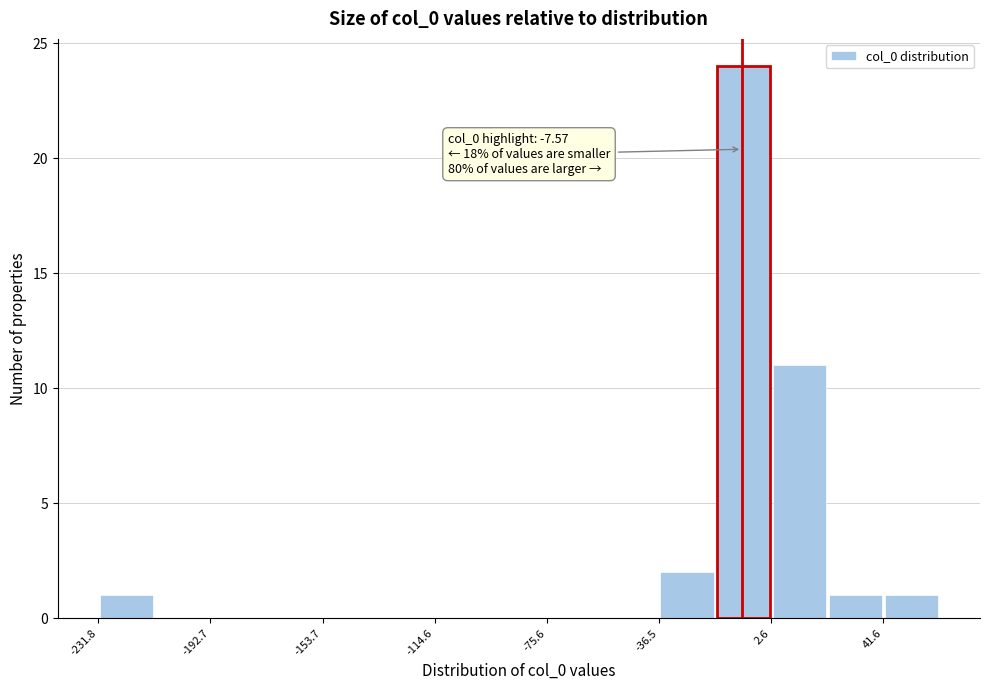

Around what value on the x-axis is the tallest bar? Give the approximate position of its centre, as read against the axis.

-5